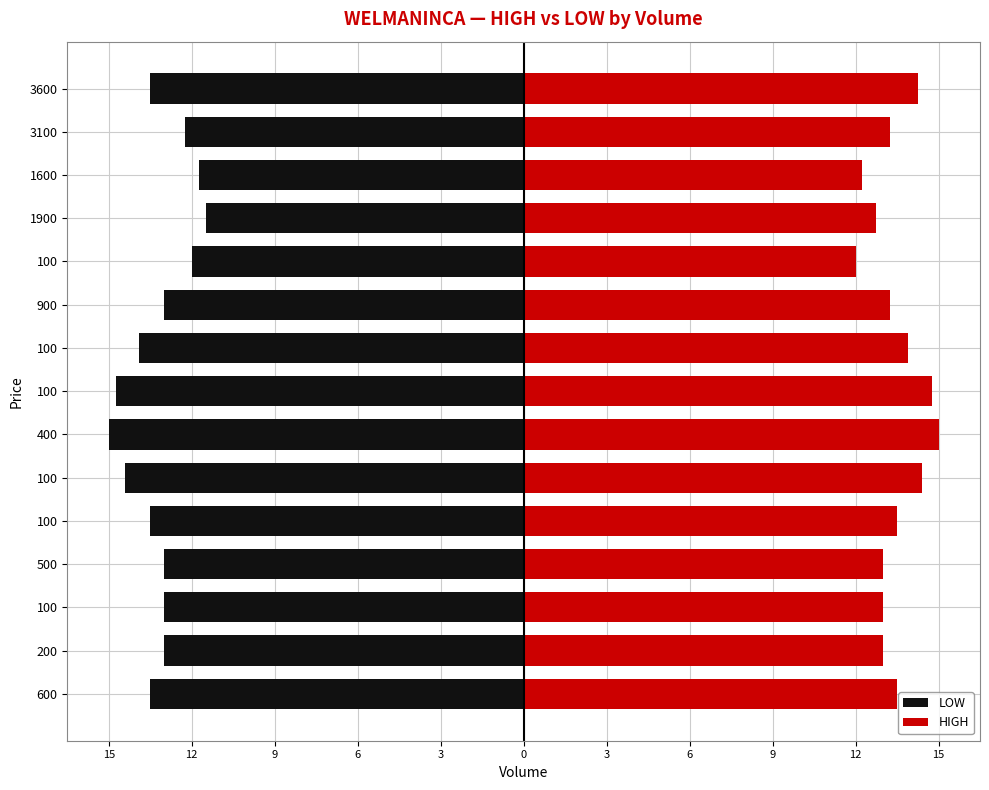

What is the difference between the maximum and second lowest values in the HIGH series?

2.8